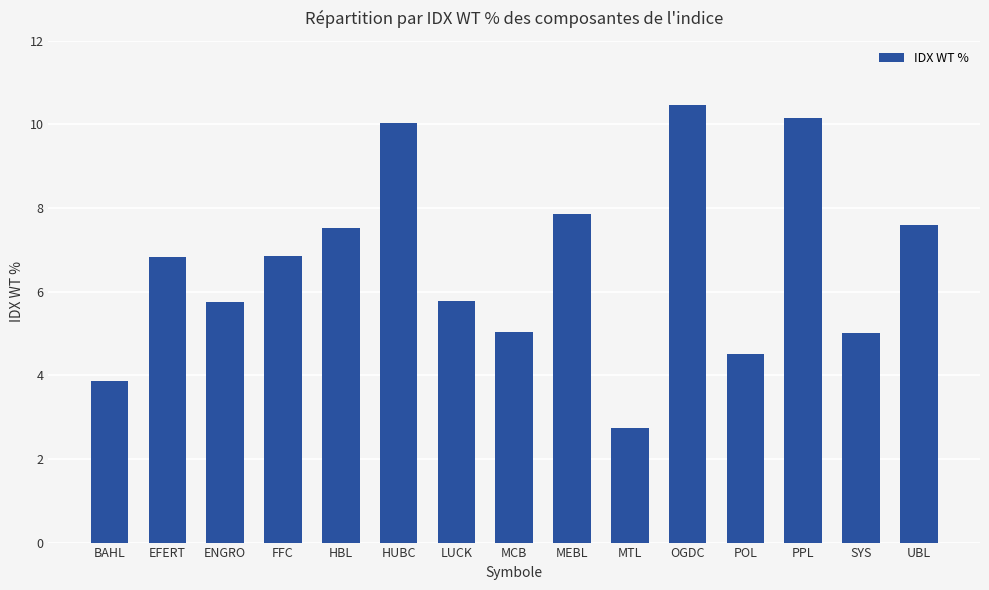

What is the approximate value at OGDC?

10.5